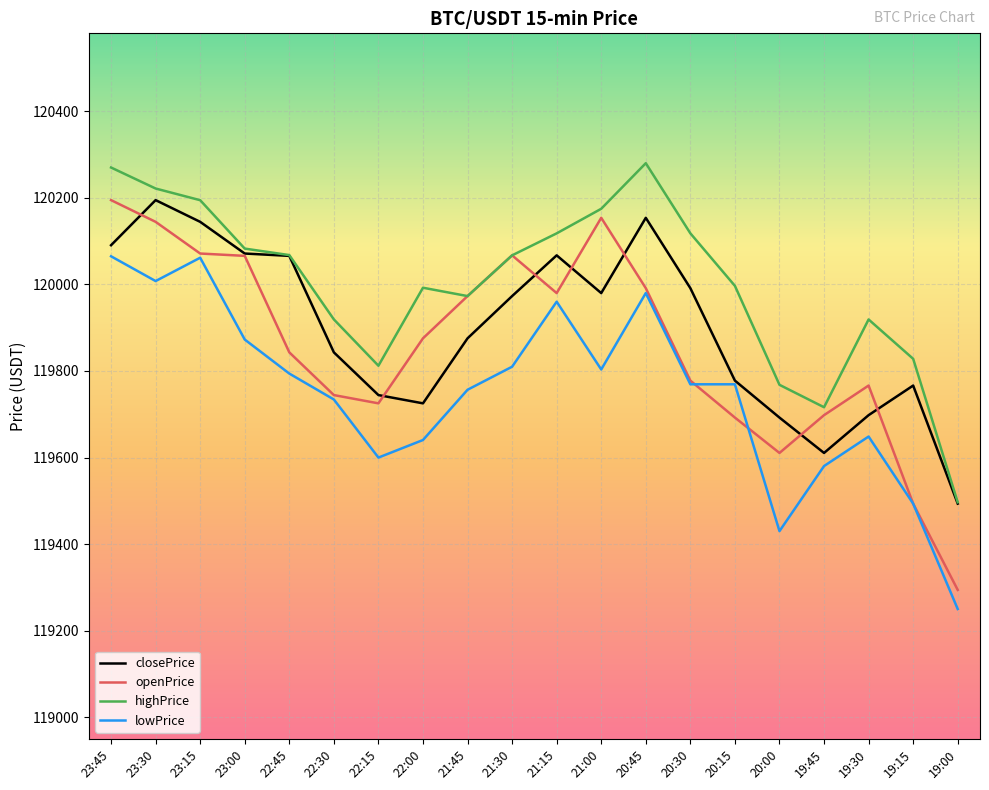

The openPrice series shows 207679.6 at 20:00. True or false?

False